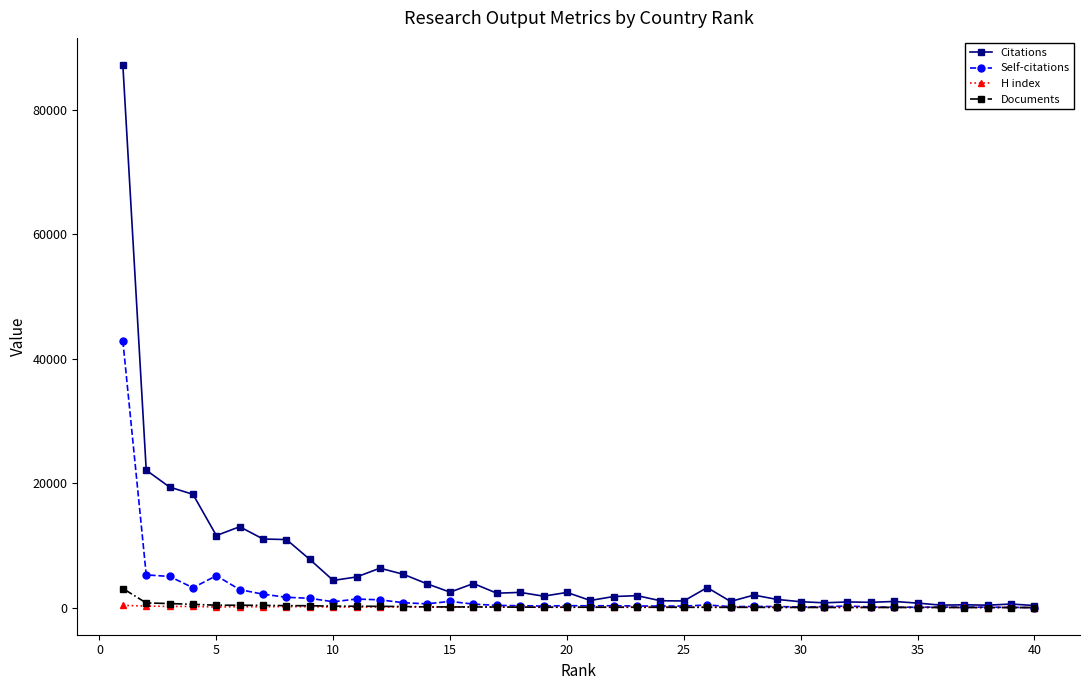

Which series has the largest total across all categories?

Citations